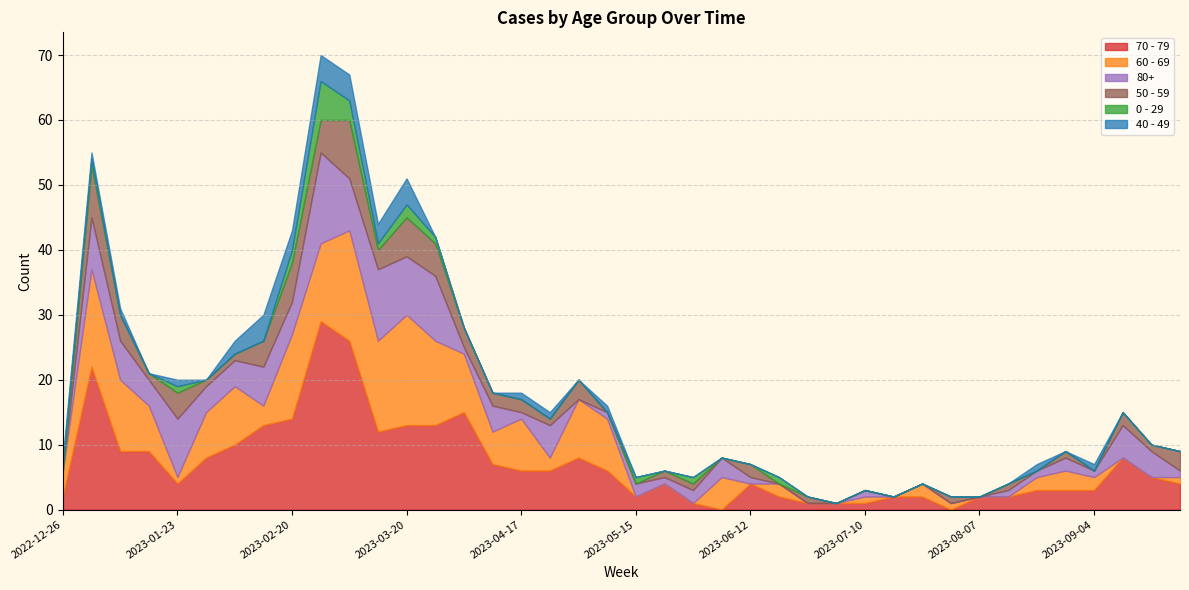

Reading left to right, list all the values displayed in this chart.

70 - 79: 2022-12-26=2	2023-01-02=22	2023-01-09=9	2023-01-16=9	2023-01-23=4	2023-01-30=8	2023-02-06=10	2023-02-13=13	2023-02-20=14	2023-02-27=29	2023-03-06=26	2023-03-13=12	2023-03-20=13	2023-03-27=13	2023-04-03=15	2023-04-10=7	2023-04-17=6	2023-04-24=6	2023-05-01=8	2023-05-08=6	2023-05-15=2	2023-05-22=4	2023-05-29=1	2023-06-05=0	2023-06-12=4	2023-06-19=2	2023-06-26=1	2023-07-03=1	2023-07-10=1	2023-07-17=2	2023-07-24=2	2023-07-31=0	2023-08-07=2	2023-08-14=2	2023-08-21=3	2023-08-28=3	2023-09-04=3	2023-09-11=8	2023-09-18=5	2023-09-25=4
60 - 69: 2022-12-26=4	2023-01-02=15	2023-01-09=11	2023-01-16=7	2023-01-23=1	2023-01-30=7	2023-02-06=9	2023-02-13=3	2023-02-20=13	2023-02-27=12	2023-03-06=17	2023-03-13=14	2023-03-20=17	2023-03-27=13	2023-04-03=9	2023-04-10=5	2023-04-17=8	2023-04-24=2	2023-05-01=9	2023-05-08=8	2023-05-15=0	2023-05-22=0	2023-05-29=0	2023-06-05=5	2023-06-12=0	2023-06-19=2	2023-06-26=0	2023-07-03=0	2023-07-10=1	2023-07-17=0	2023-07-24=2	2023-07-31=1	2023-08-07=0	2023-08-14=0	2023-08-21=2	2023-08-28=3	2023-09-04=2	2023-09-11=0	2023-09-18=0	2023-09-25=1
80+: 2022-12-26=0	2023-01-02=8	2023-01-09=6	2023-01-16=4	2023-01-23=9	2023-01-30=4	2023-02-06=4	2023-02-13=6	2023-02-20=5	2023-02-27=14	2023-03-06=8	2023-03-13=11	2023-03-20=9	2023-03-27=10	2023-04-03=1	2023-04-10=4	2023-04-17=1	2023-04-24=5	2023-05-01=0	2023-05-08=1	2023-05-15=2	2023-05-22=1	2023-05-29=2	2023-06-05=3	2023-06-12=1	2023-06-19=0	2023-06-26=0	2023-07-03=0	2023-07-10=1	2023-07-17=0	2023-07-24=0	2023-07-31=0	2023-08-07=0	2023-08-14=1	2023-08-21=1	2023-08-28=2	2023-09-04=1	2023-09-11=5	2023-09-18=4	2023-09-25=1
50 - 59: 2022-12-26=0	2023-01-02=8	2023-01-09=4	2023-01-16=1	2023-01-23=4	2023-01-30=1	2023-02-06=1	2023-02-13=4	2023-02-20=6	2023-02-27=5	2023-03-06=9	2023-03-13=3	2023-03-20=6	2023-03-27=5	2023-04-03=3	2023-04-10=2	2023-04-17=2	2023-04-24=1	2023-05-01=3	2023-05-08=0	2023-05-15=0	2023-05-22=1	2023-05-29=1	2023-06-05=0	2023-06-12=2	2023-06-19=0	2023-06-26=1	2023-07-03=0	2023-07-10=0	2023-07-17=0	2023-07-24=0	2023-07-31=1	2023-08-07=0	2023-08-14=1	2023-08-21=0	2023-08-28=1	2023-09-04=0	2023-09-11=2	2023-09-18=1	2023-09-25=3
0 - 29: 2022-12-26=1	2023-01-02=1	2023-01-09=0	2023-01-16=0	2023-01-23=1	2023-01-30=0	2023-02-06=0	2023-02-13=0	2023-02-20=2	2023-02-27=6	2023-03-06=3	2023-03-13=1	2023-03-20=2	2023-03-27=1	2023-04-03=0	2023-04-10=0	2023-04-17=0	2023-04-24=0	2023-05-01=0	2023-05-08=0	2023-05-15=1	2023-05-22=0	2023-05-29=1	2023-06-05=0	2023-06-12=0	2023-06-19=1	2023-06-26=0	2023-07-03=0	2023-07-10=0	2023-07-17=0	2023-07-24=0	2023-07-31=0	2023-08-07=0	2023-08-14=0	2023-08-21=0	2023-08-28=0	2023-09-04=0	2023-09-11=0	2023-09-18=0	2023-09-25=0
40 - 49: 2022-12-26=1	2023-01-02=1	2023-01-09=1	2023-01-16=0	2023-01-23=1	2023-01-30=0	2023-02-06=2	2023-02-13=4	2023-02-20=3	2023-02-27=4	2023-03-06=4	2023-03-13=3	2023-03-20=4	2023-03-27=0	2023-04-03=0	2023-04-10=0	2023-04-17=1	2023-04-24=1	2023-05-01=0	2023-05-08=1	2023-05-15=0	2023-05-22=0	2023-05-29=0	2023-06-05=0	2023-06-12=0	2023-06-19=0	2023-06-26=0	2023-07-03=0	2023-07-10=0	2023-07-17=0	2023-07-24=0	2023-07-31=0	2023-08-07=0	2023-08-14=0	2023-08-21=1	2023-08-28=0	2023-09-04=1	2023-09-11=0	2023-09-18=0	2023-09-25=0